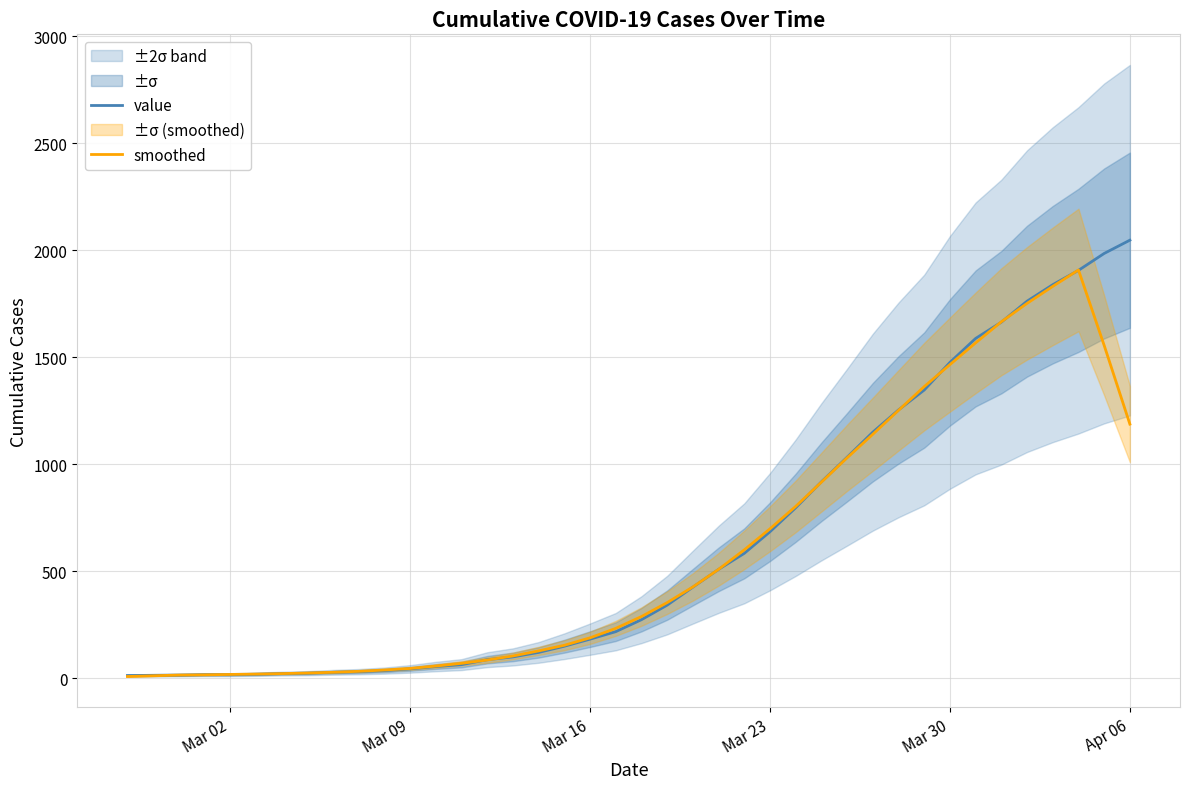

Which label corresponds to the smallest value in the chart?

Mar 02